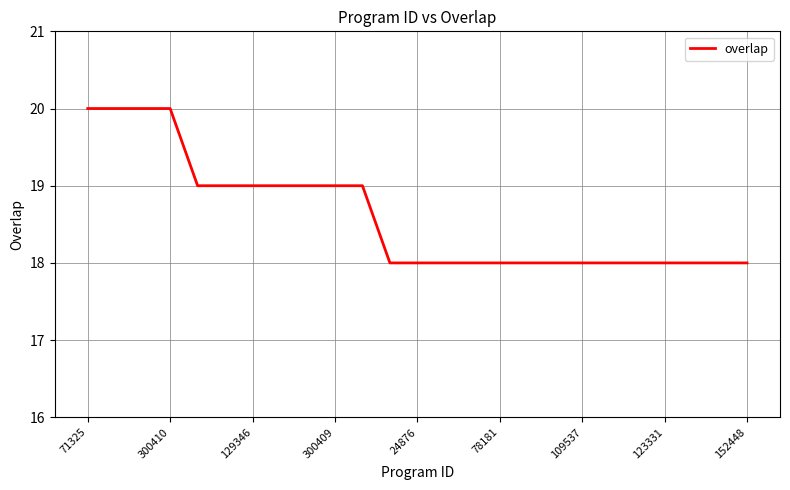

What is the average value?

19